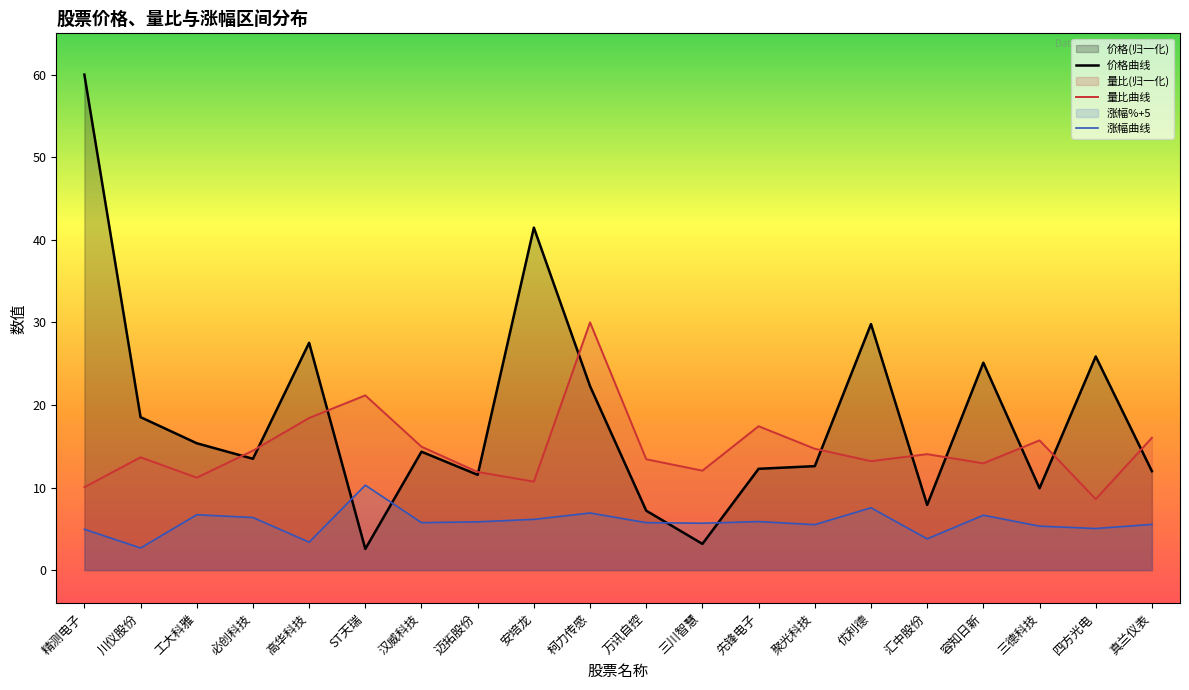

Reading left to right, list all the values displayed in this chart.

价格曲线: 60.0	18.5	15.4	13.5	27.5	2.6	14.3	11.5	41.5	22.3	7.2	3.2	12.3	12.6	29.8	7.9	25.1	9.9	25.9	12.0
量比曲线: 10.0	13.7	11.2	14.5	18.4	21.2	14.9	11.9	10.7	30.0	13.4	12.0	17.4	14.7	13.2	14.0	12.9	15.7	8.6	16.0
涨幅曲线: 5.0	2.7	6.7	6.4	3.4	10.3	5.8	5.8	6.2	6.9	5.8	5.7	5.9	5.5	7.5	3.8	6.7	5.3	5.0	5.5